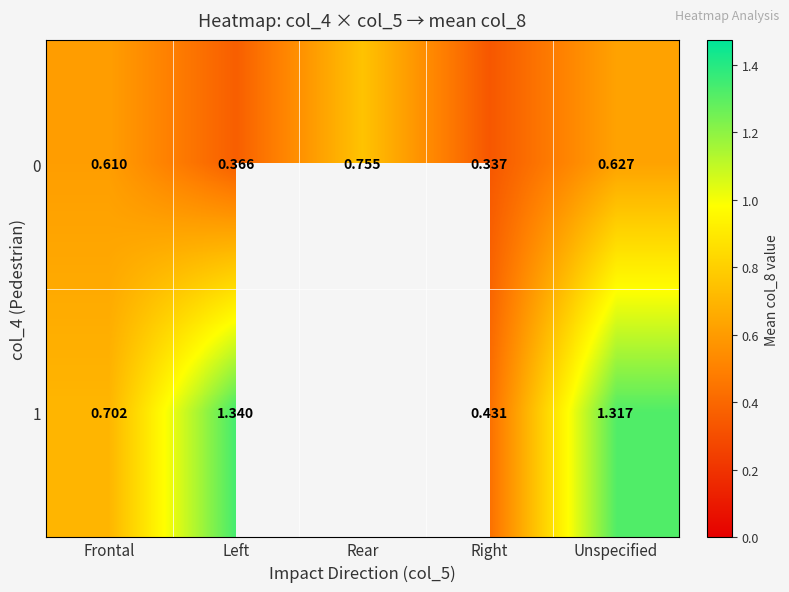

List the labels in order of 0 value, largest first.

Rear, Unspecified, Frontal, Left, Right